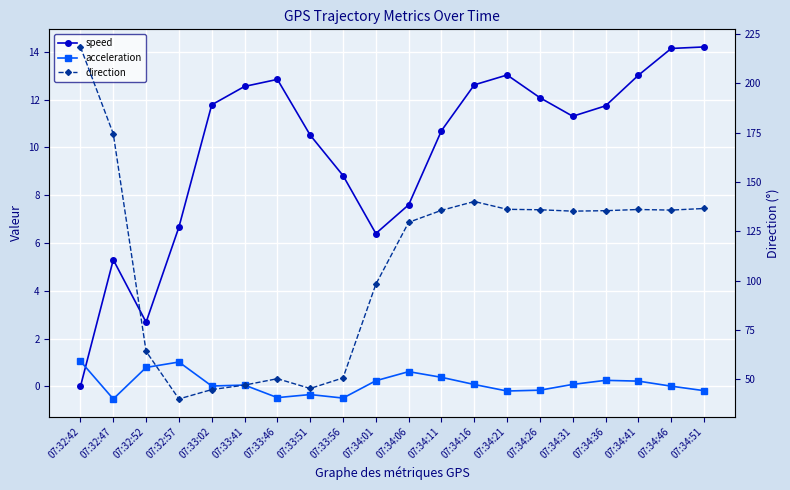

Where is speed nearest to the value 7?

07:32:57